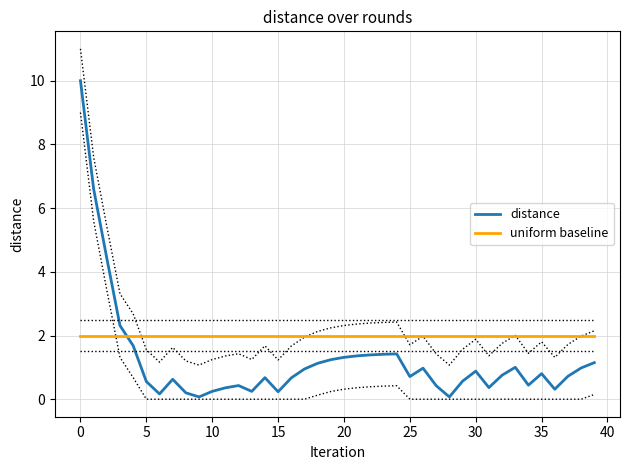

What is the label of the 23rd point from the right?

17